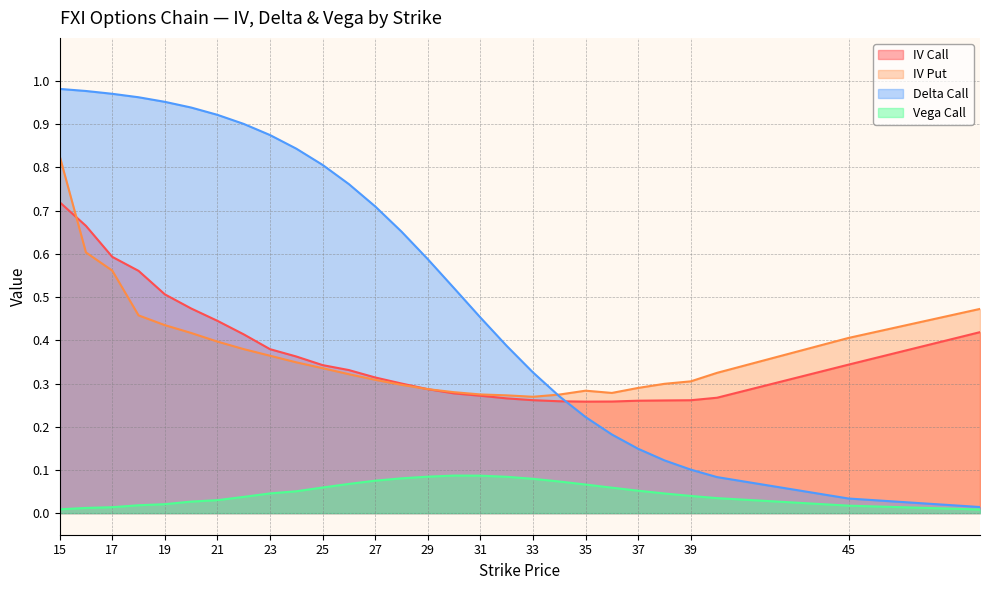

True or false: iv_put and delta_call intersect in this chart.

True